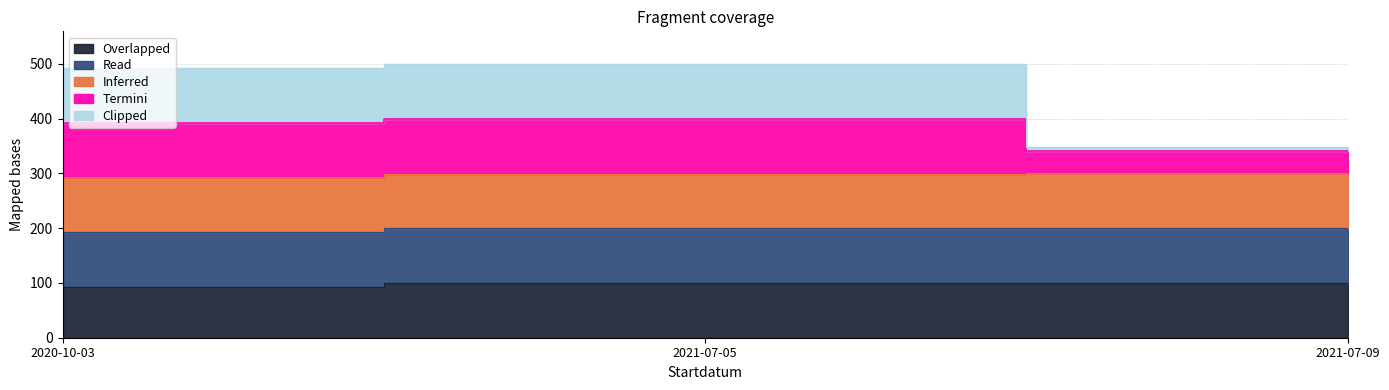

What is the label of the 2nd point from the left?

2021-07-05